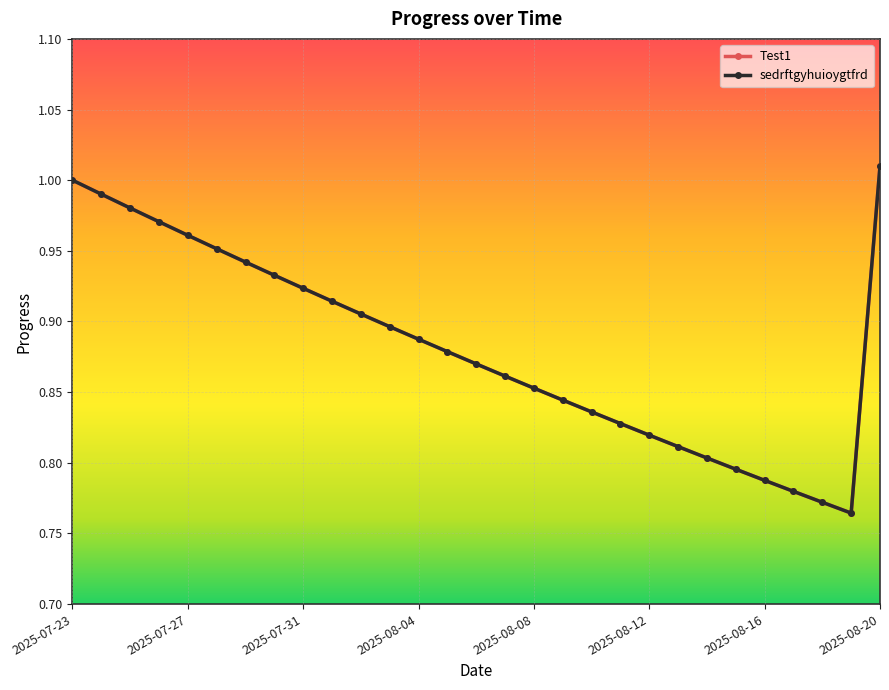

What is the value of the sedrftgyhuioygtfrd point at the 18th from the left?

0.8